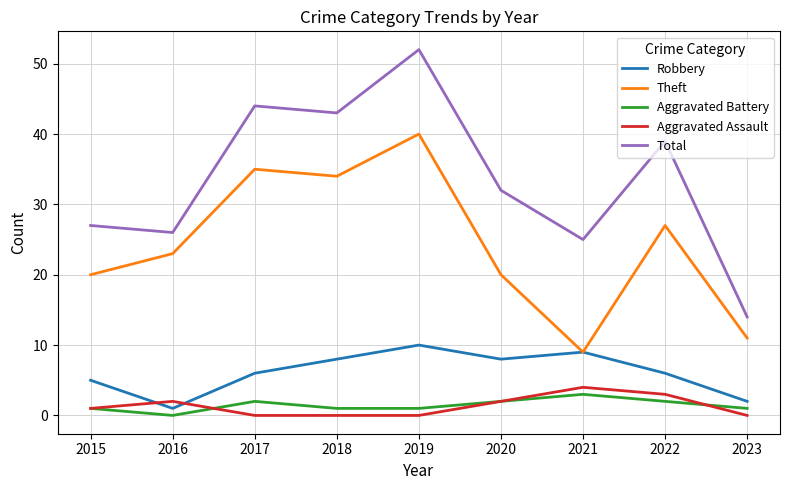

True or false: Robbery has a value of 4 at 2019.

False